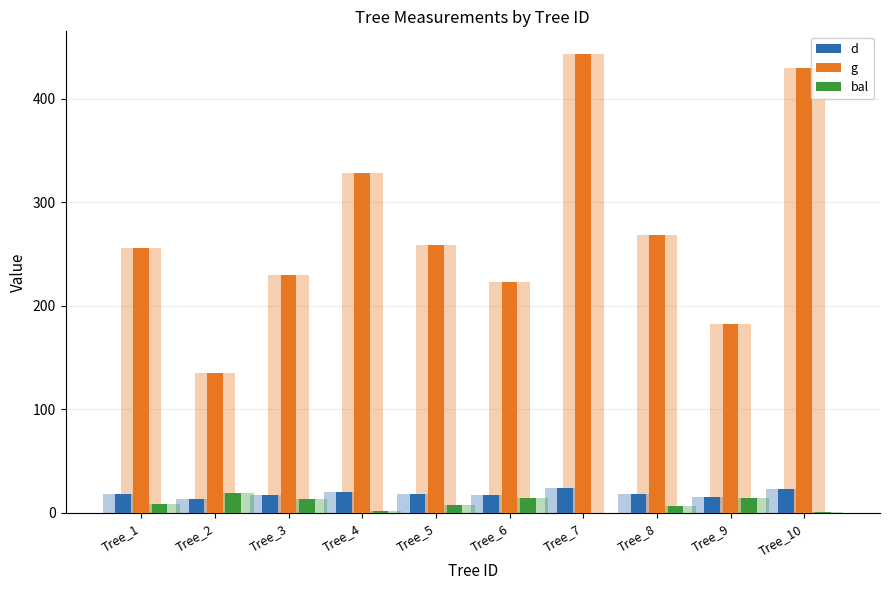

The value of d at Tree_2 is 17.4. True or false?

False